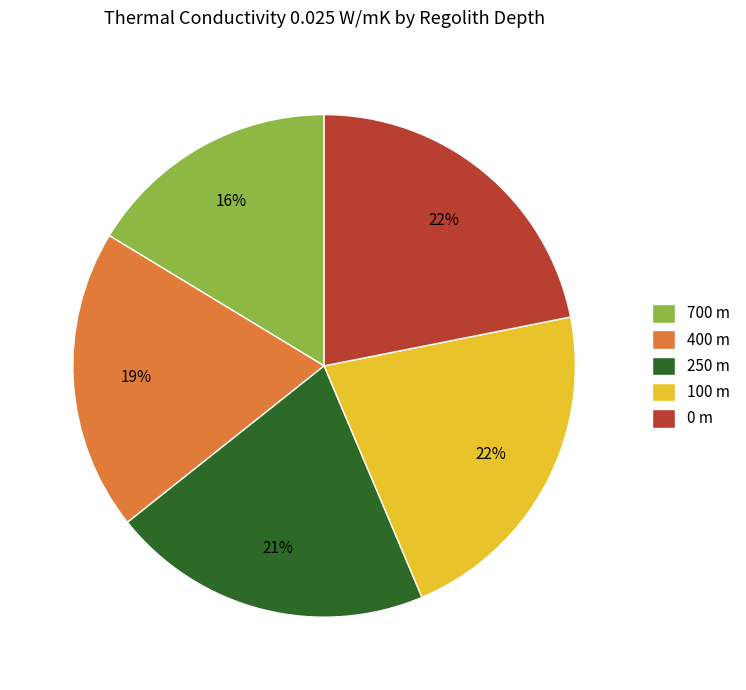

Is the sum of 700 m and 400 m greater than half?

No